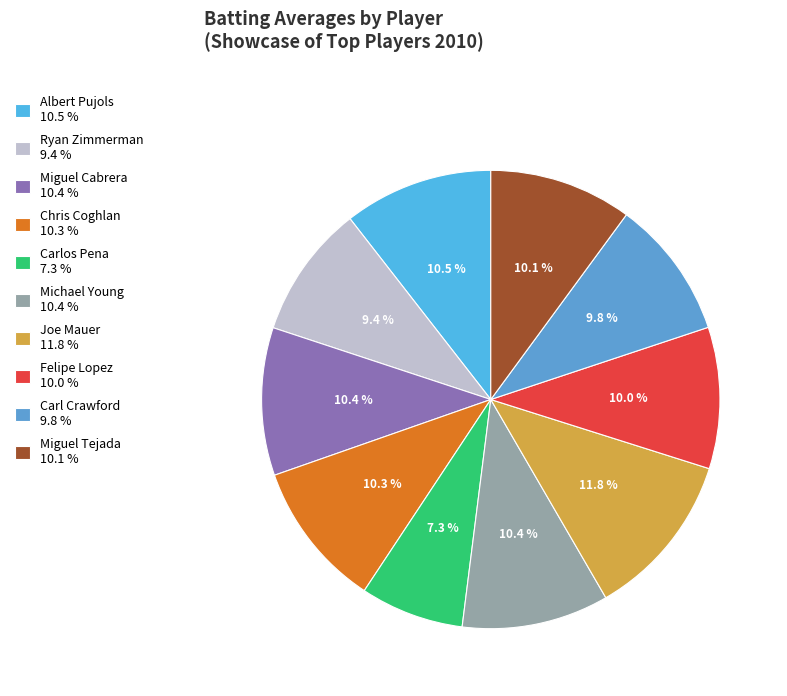

To the nearest percent, what portion does Chris Coghlan represent?

10%